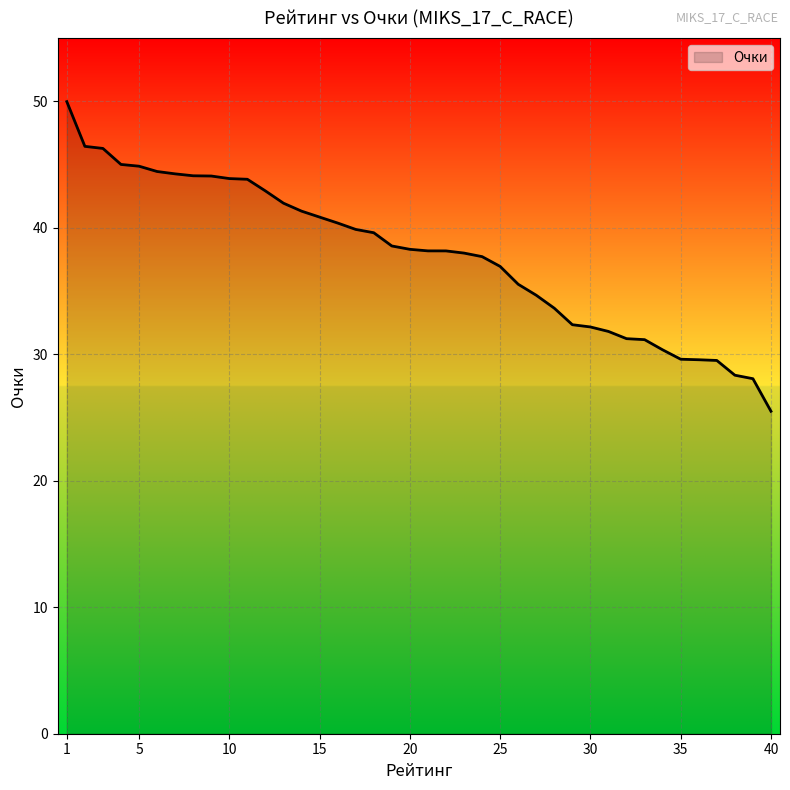

What is the greatest value displayed?

50.0